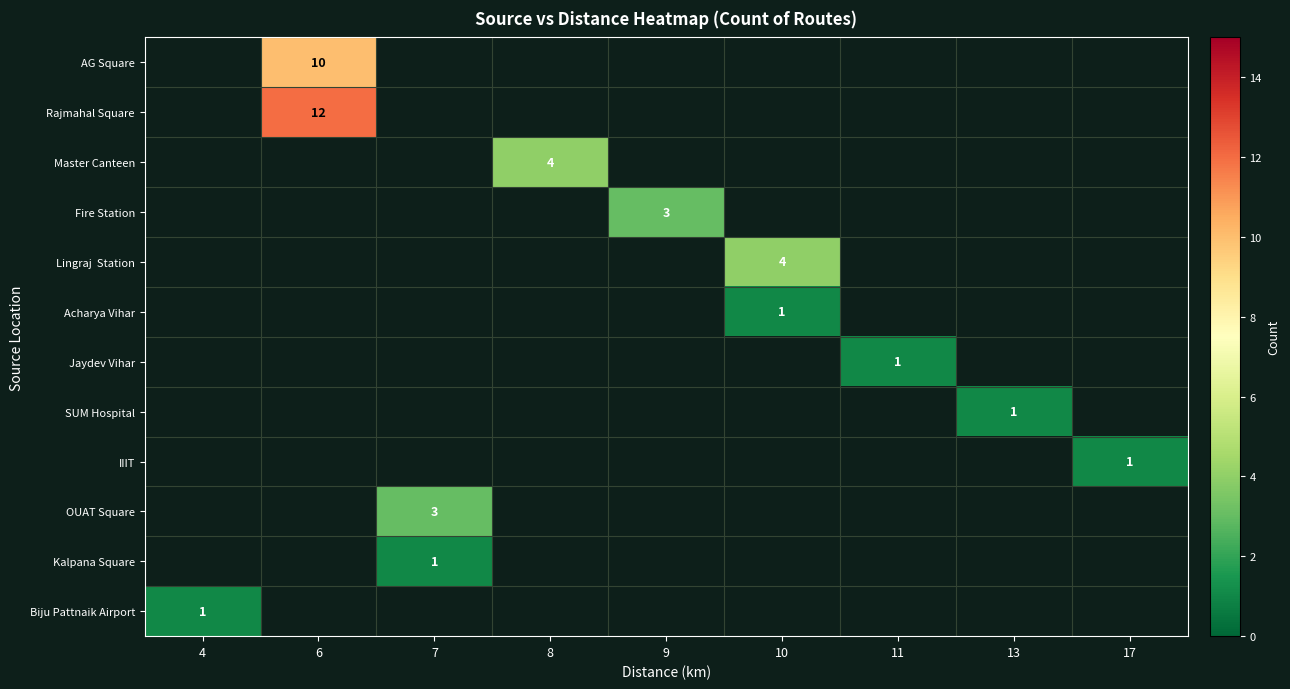

Which category has the lowest value across all series?

10